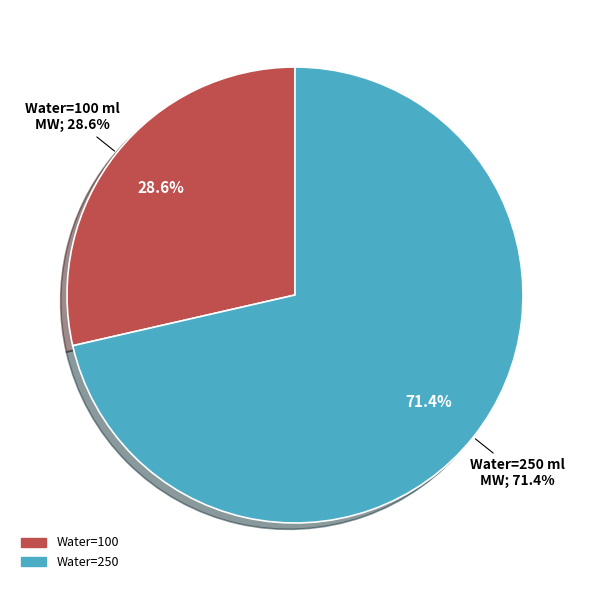

The 100 slice represents 19% of the pie. True or false?

False